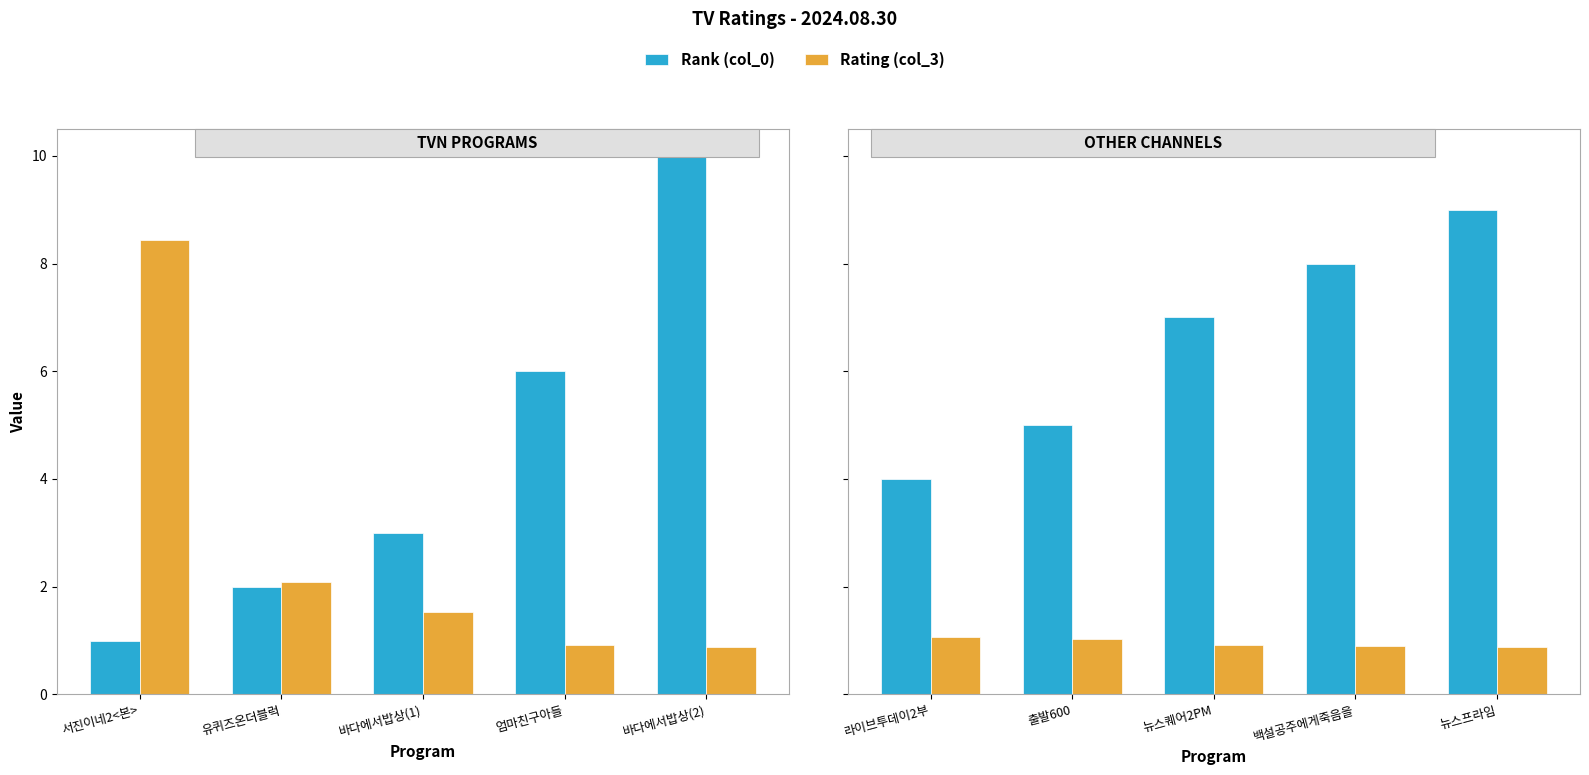

Which series has the largest total across all categories?

Rank (col_0)